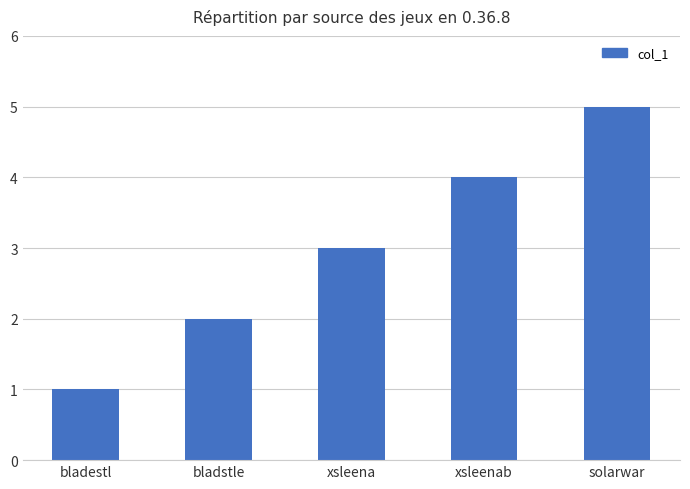

How many values are between 2 and 4?

3